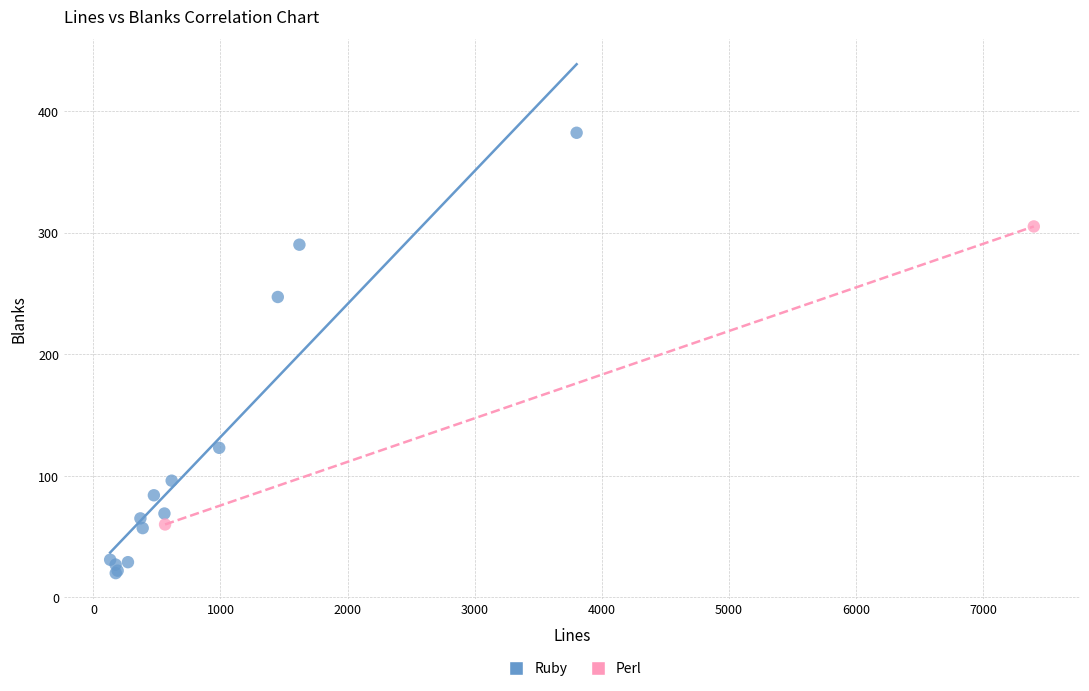

What are all the series names shown in the legend?

Ruby, Perl